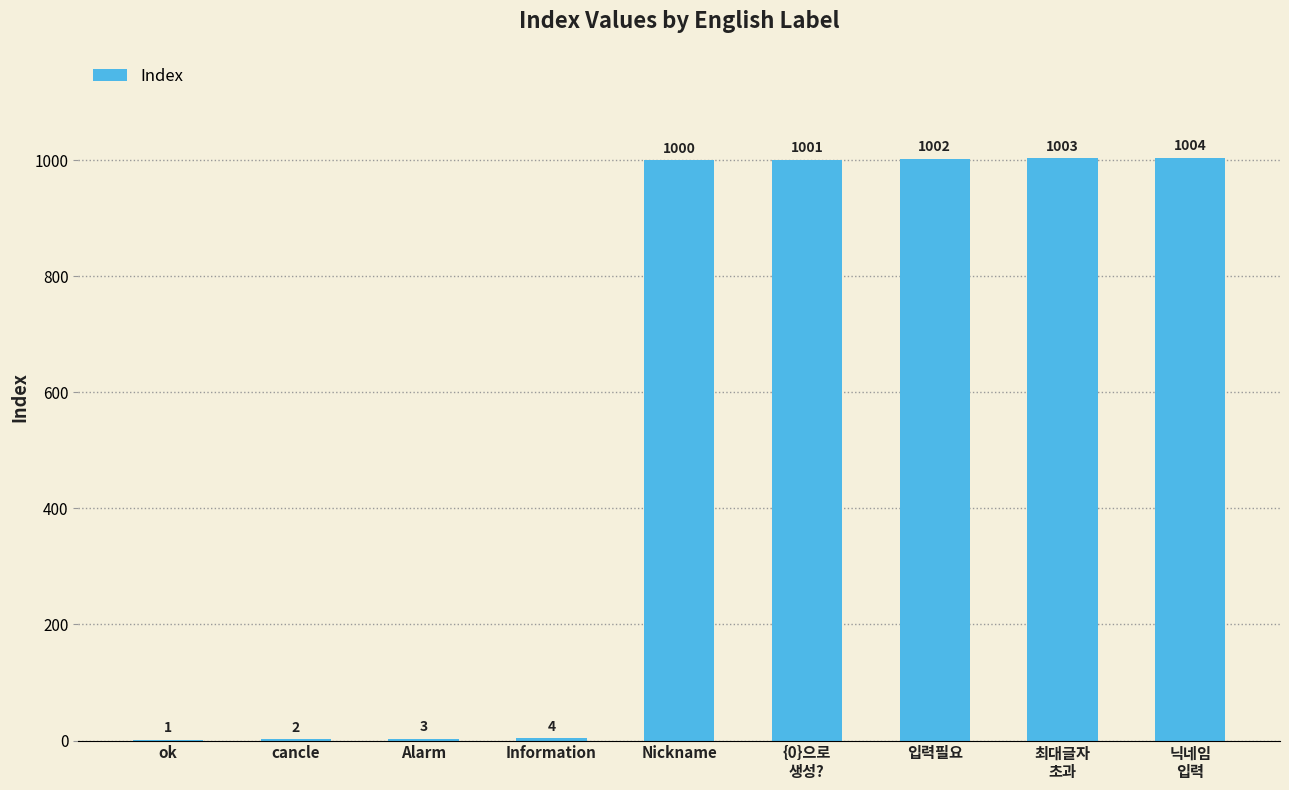

Is it true that the value at 최대글자
초과 is 1486?

False